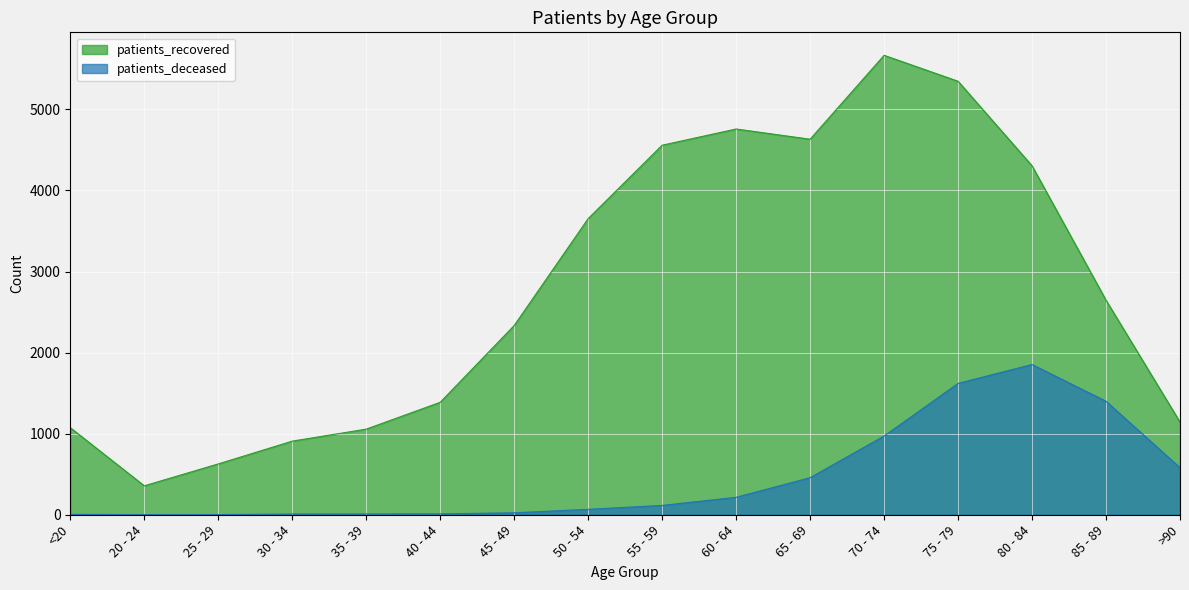

Reading left to right, what are all the values shown in this chart?

patients_deceased: <20=5	20 - 24=1	25 - 29=2	30 - 34=9	35 - 39=9	40 - 44=11	45 - 49=24	50 - 54=67	55 - 59=115	60 - 64=215	65 - 69=457	70 - 74=971	75 - 79=1620	80 - 84=1853	85 - 89=1400	>90=580
patients_recovered: <20=1074	20 - 24=357	25 - 29=627	30 - 34=908	35 - 39=1056	40 - 44=1387	45 - 49=2334	50 - 54=3653	55 - 59=4558	60 - 64=4758	65 - 69=4632	70 - 74=5667	75 - 79=5347	80 - 84=4304	85 - 89=2646	>90=1143